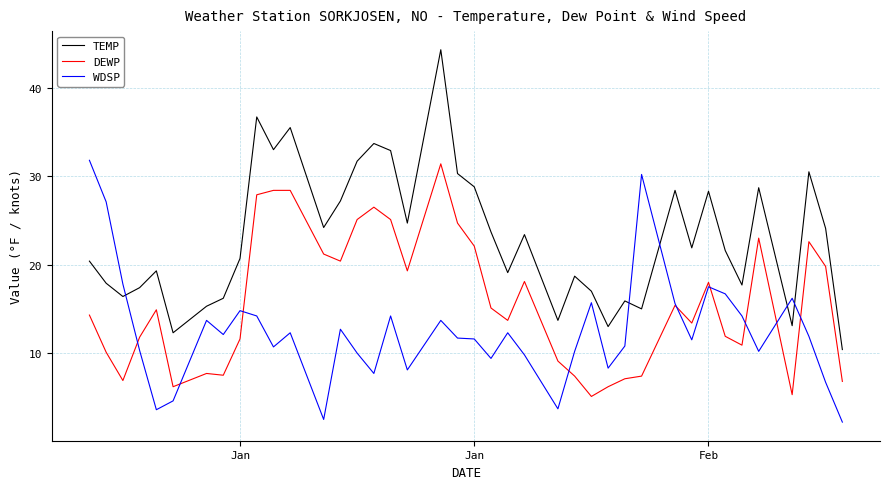

How many values in the DEWP series exceed 14?

21